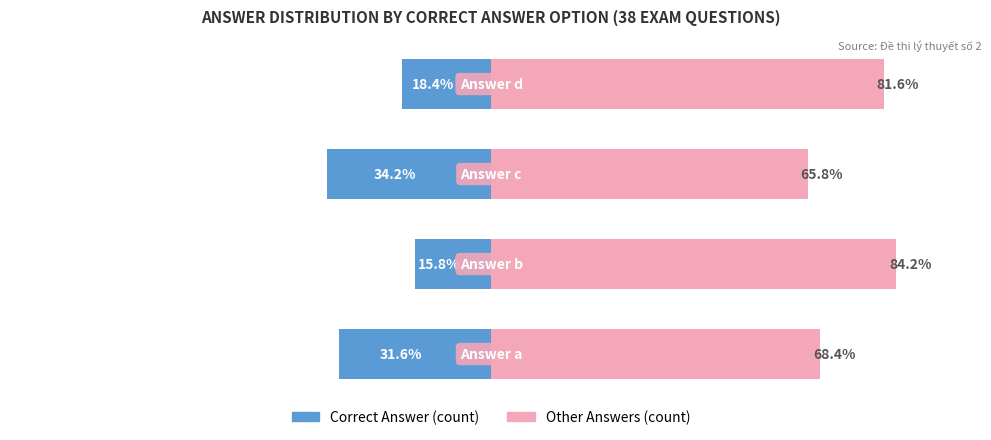

How many data points in Correct Answer (count) are less than -18?

3